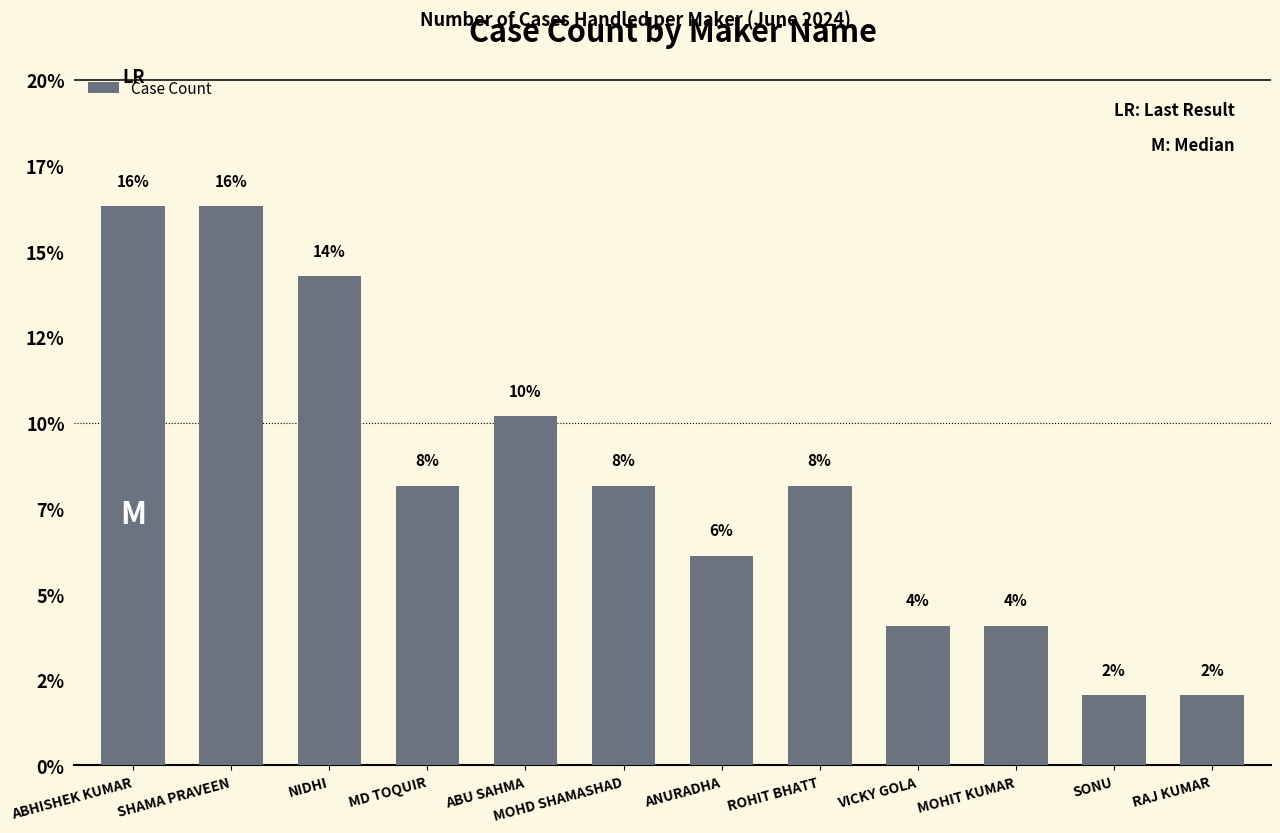

Does the chart contain any negative values?

No